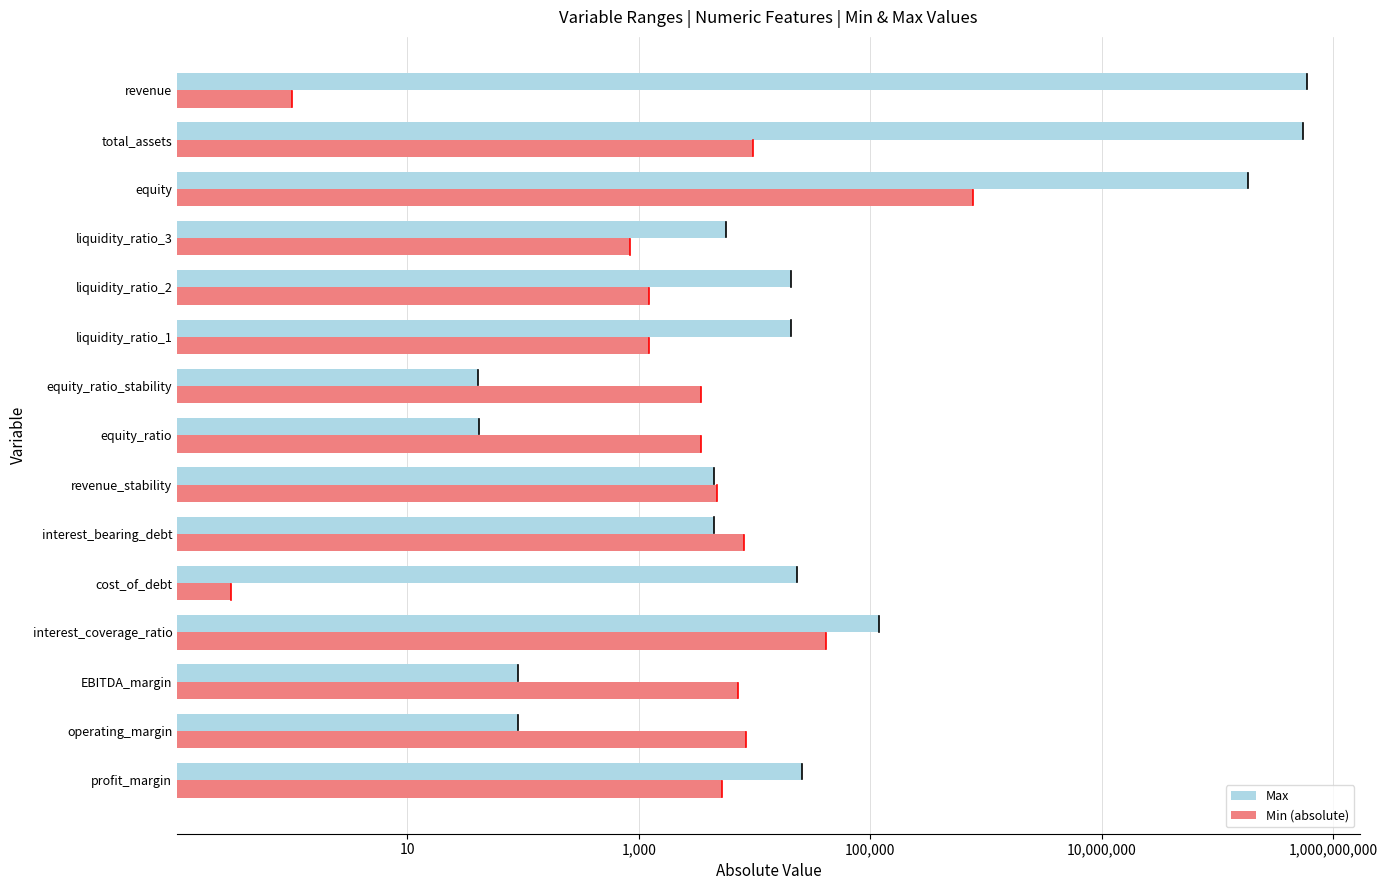

What is the value of the Min (absolute) bar at the 7th from the left?

4775.1